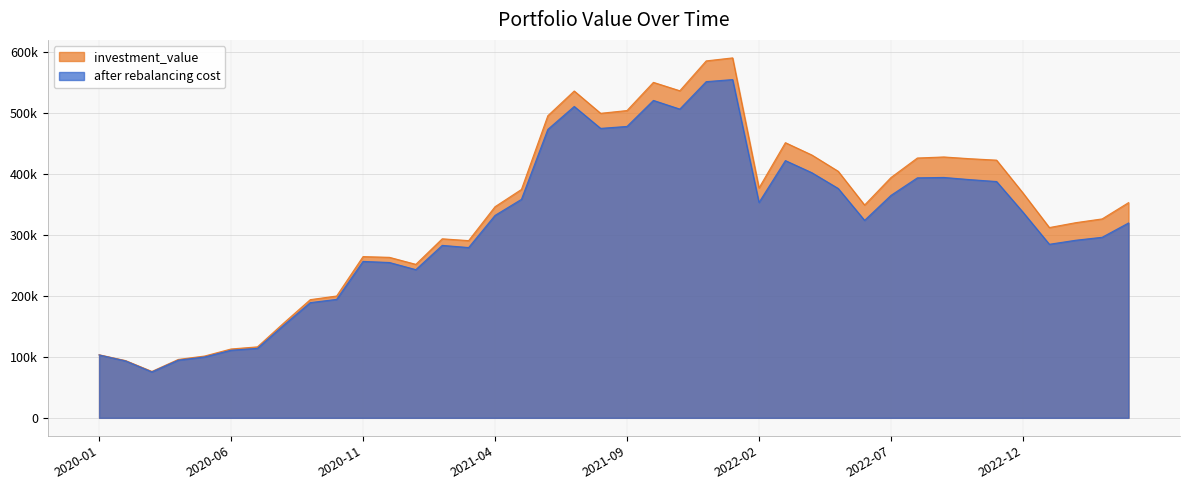

Is it true that after rebalancing cost equals 353569.0 at 2022-02?

True